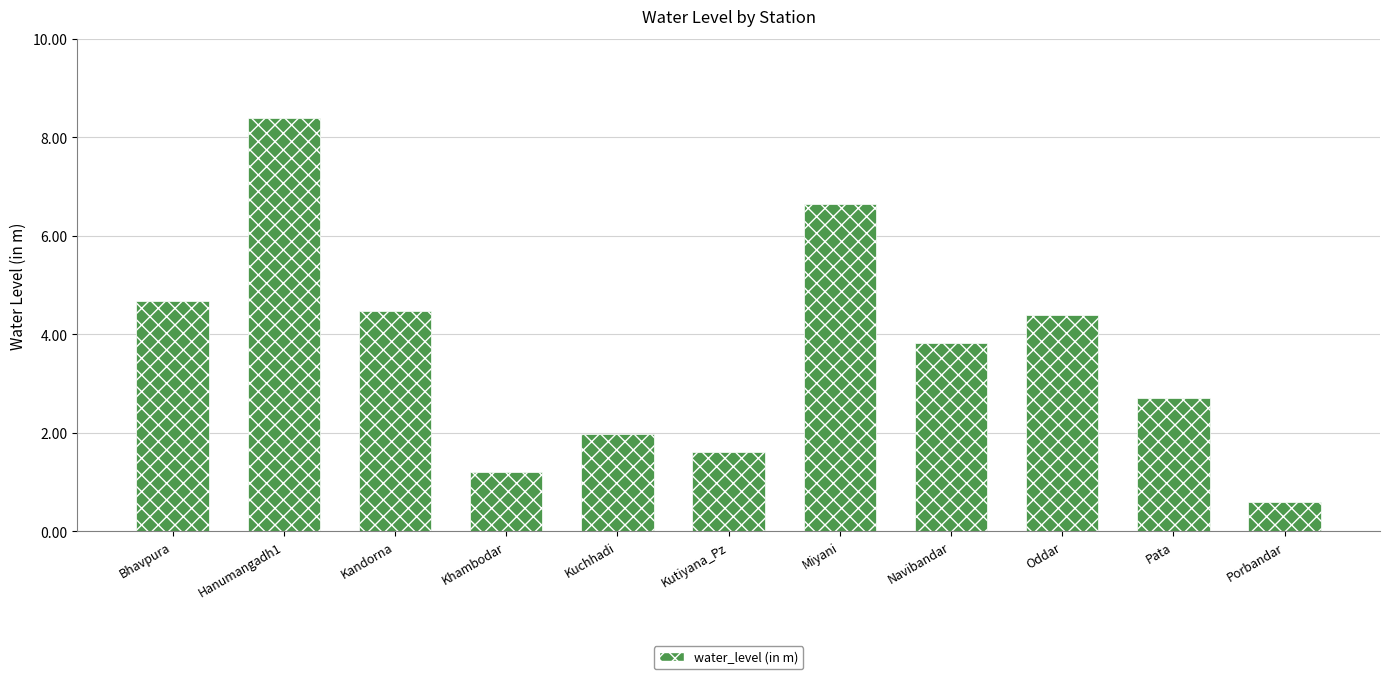

How many values are below 3?

5